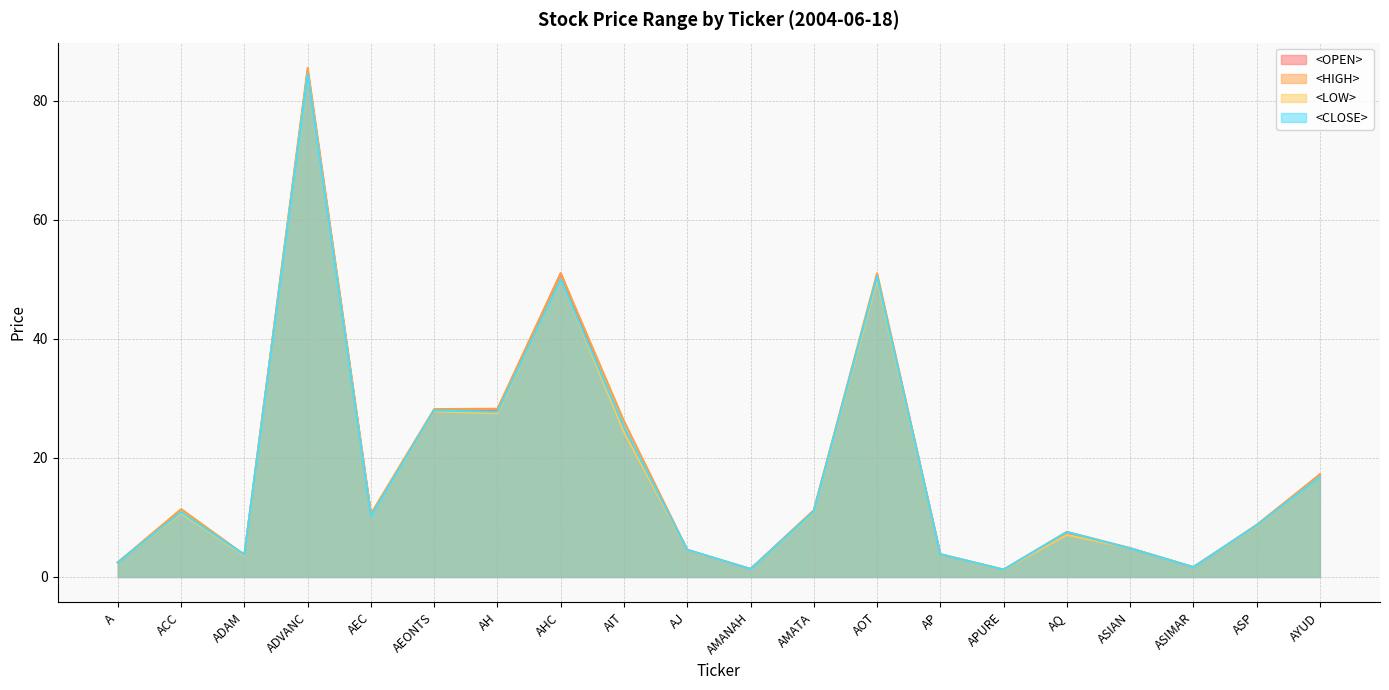

Reading left to right, extract all data points from this chart.

<OPEN>: A=2.4	ACC=10.8	ADAM=3.7	ADVANC=85.0	AEC=10.4	AEONTS=27.8	AH=28.0	AHC=51.0	AIT=24.5	AJ=4.5	AMANAH=1.3	AMATA=11.1	AOT=50.5	AP=3.8	APURE=1.2	AQ=7.2	ASIAN=4.8	ASIMAR=1.6	ASP=8.6	AYUD=17.2
<HIGH>: A=2.5	ACC=11.4	ADAM=3.7	ADVANC=85.5	AEC=10.6	AEONTS=28.2	AH=28.2	AHC=51.0	AIT=26.2	AJ=4.6	AMANAH=1.3	AMATA=11.2	AOT=51.0	AP=3.8	APURE=1.2	AQ=7.6	ASIAN=4.8	ASIMAR=1.6	ASP=8.8	AYUD=17.2
<LOW>: A=2.4	ACC=10.7	ADAM=3.6	ADVANC=84.5	AEC=10.2	AEONTS=27.8	AH=27.5	AHC=50.0	AIT=24.3	AJ=4.5	AMANAH=1.3	AMATA=10.9	AOT=50.0	AP=3.8	APURE=1.2	AQ=7.1	ASIAN=4.8	ASIMAR=1.6	ASP=8.6	AYUD=16.8
<CLOSE>: A=2.5	ACC=10.9	ADAM=3.7	ADVANC=84.5	AEC=10.2	AEONTS=28.0	AH=27.8	AHC=50.0	AIT=25.2	AJ=4.6	AMANAH=1.3	AMATA=11.0	AOT=50.5	AP=3.8	APURE=1.2	AQ=7.5	ASIAN=4.8	ASIMAR=1.6	ASP=8.7	AYUD=16.8